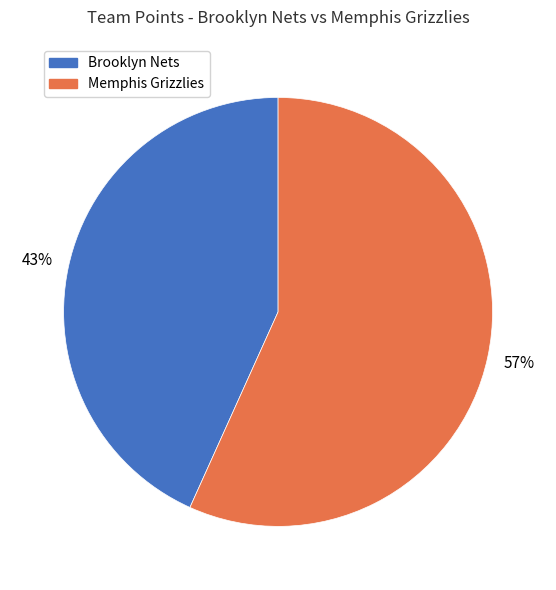

What percentage is the Memphis Grizzlies slice, to the nearest percent?

57%